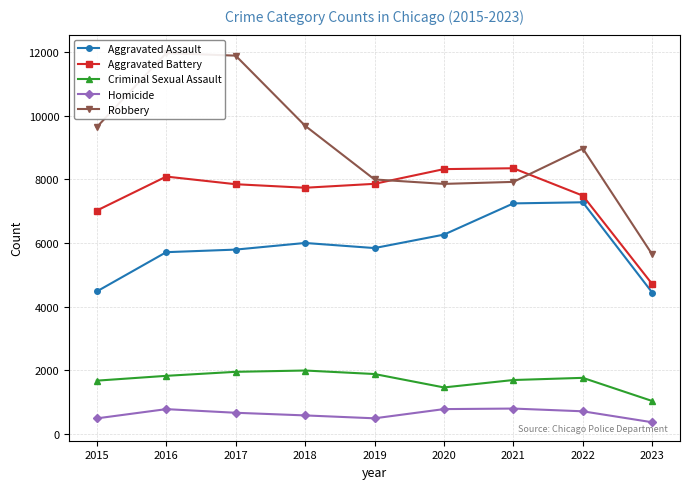

What is the spread (max minus min) of values at 2019?

7496